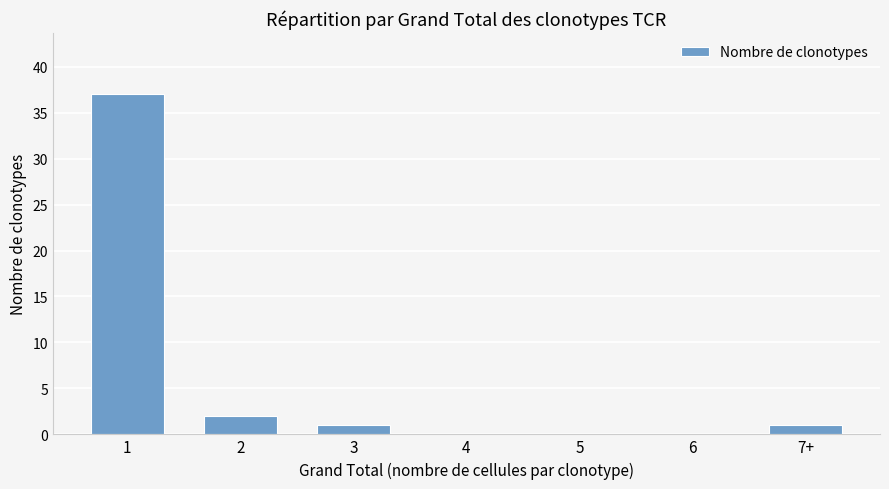

Are the bars horizontal?

No